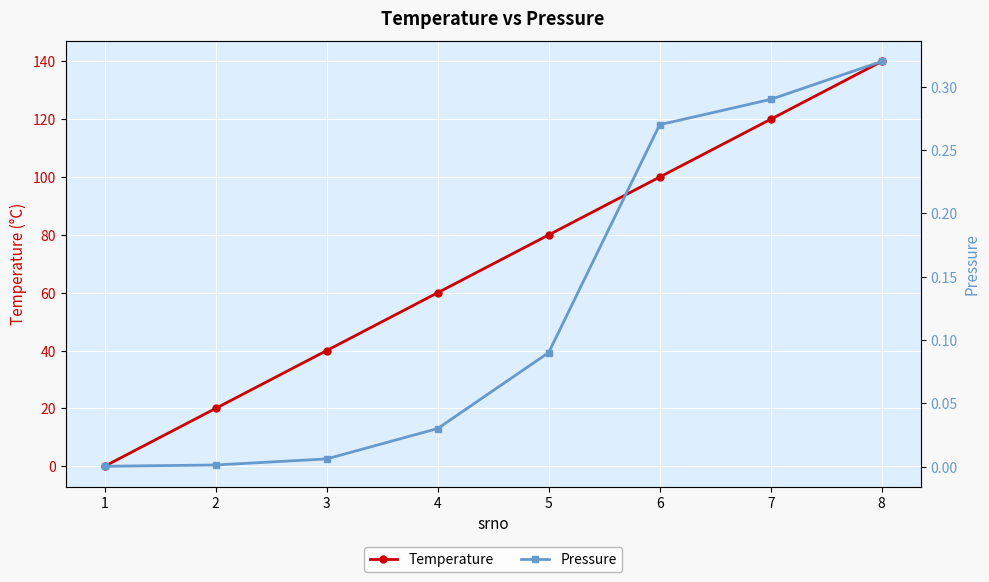

How many intersections are there between Temperature and Pressure?

1